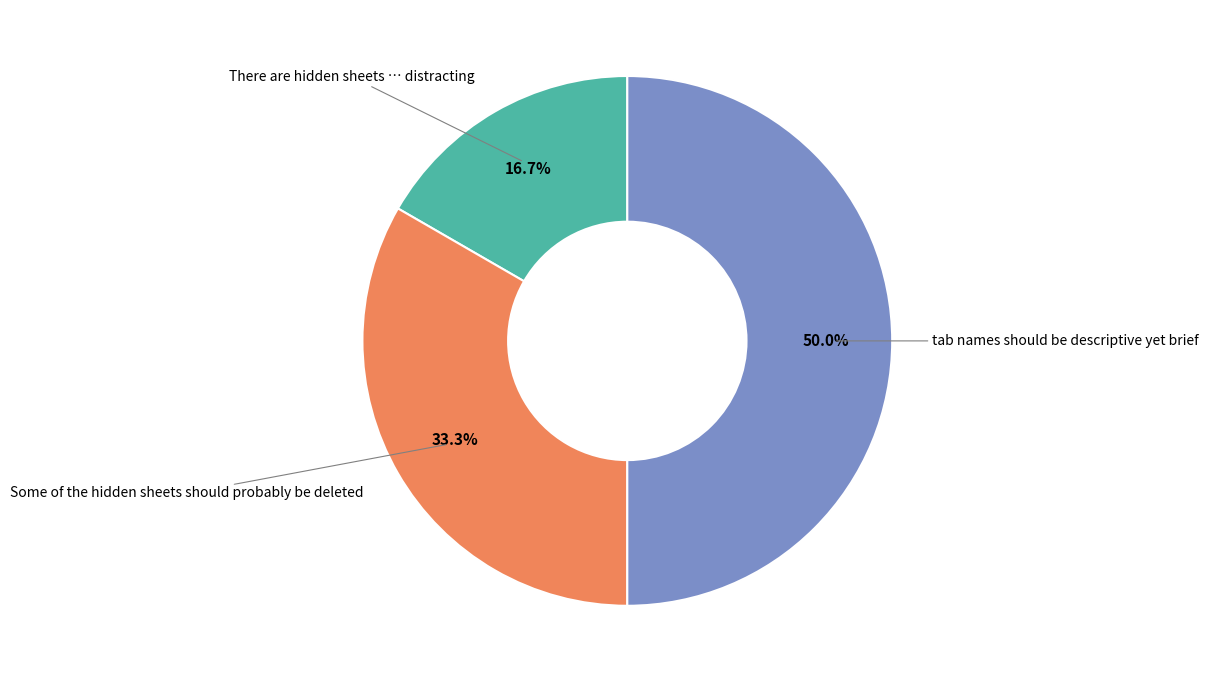

Is There are hidden sheets … distracting the majority of the pie?

No